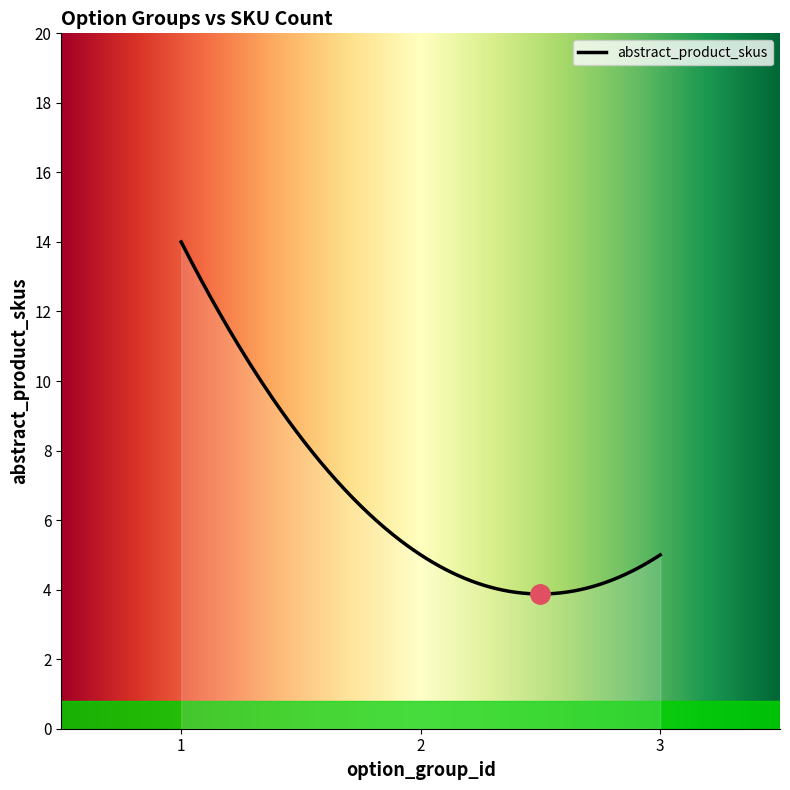

What is the minimum value shown in the chart?

3.9